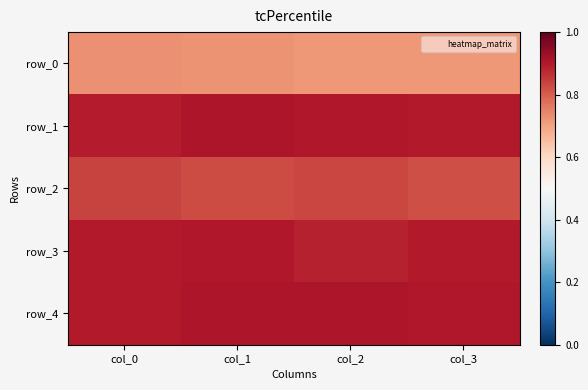

Rank the series at col_1 from lowest to highest value.

row_0, row_2, row_3, row_1, row_4